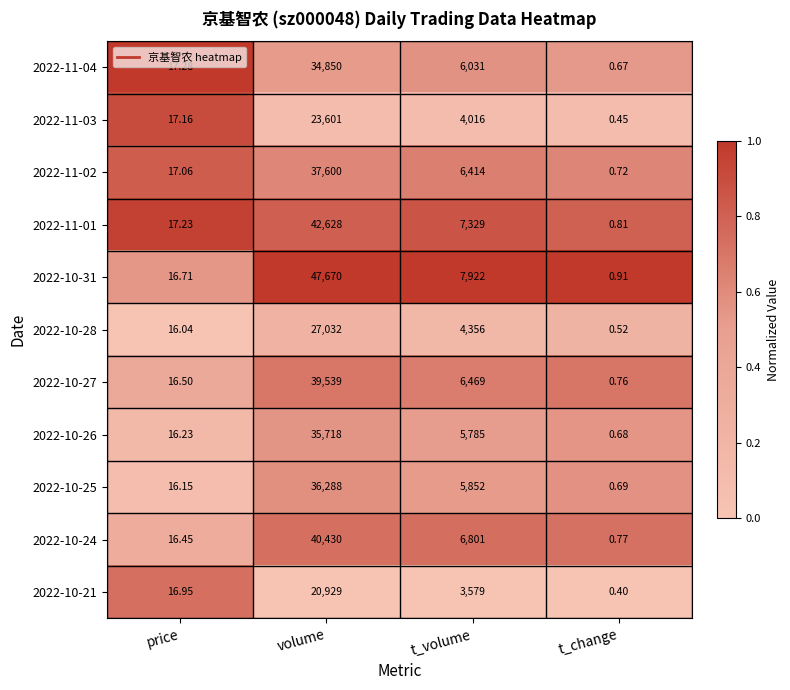

Where does the 2022-10-31 series first go above 7922?

volume